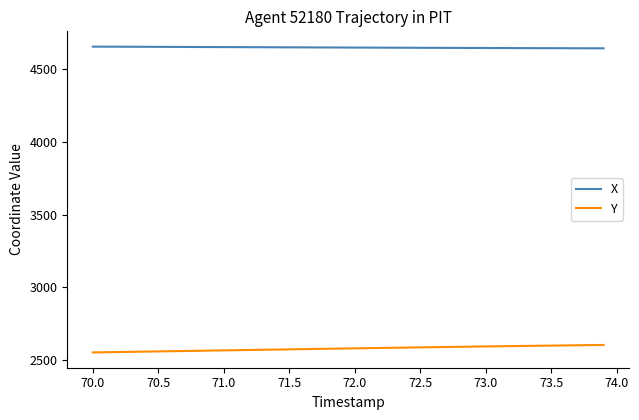

What is the difference between the maximum and minimum values in the Y series?

51.5